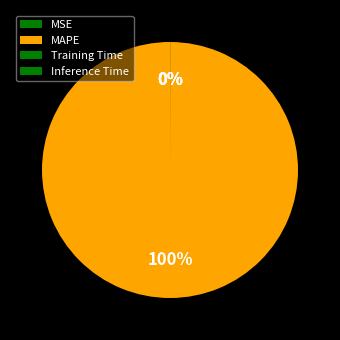

Do Training Time and MSE together represent more than half of the pie?

No